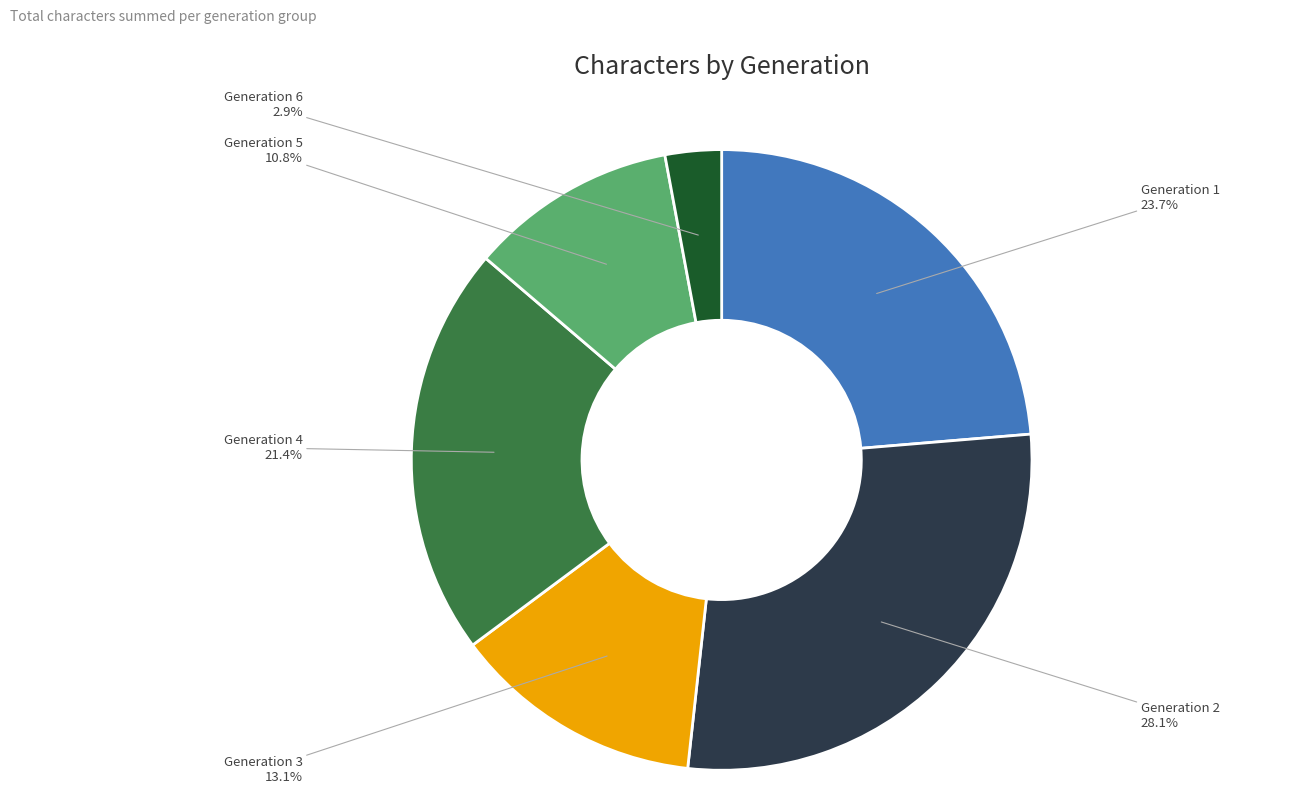

Rank the categories by value from lowest to highest.

Generation 6, Generation 5, Generation 3, Generation 4, Generation 1, Generation 2